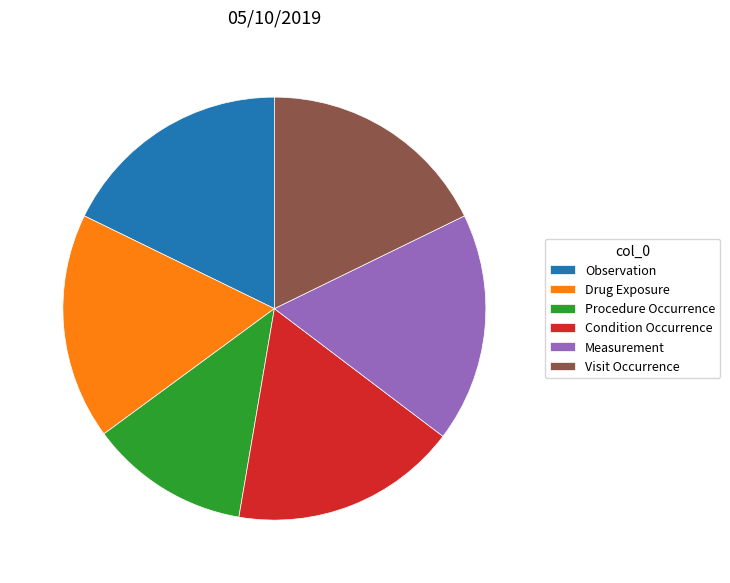

Is there a majority slice in this chart?

No